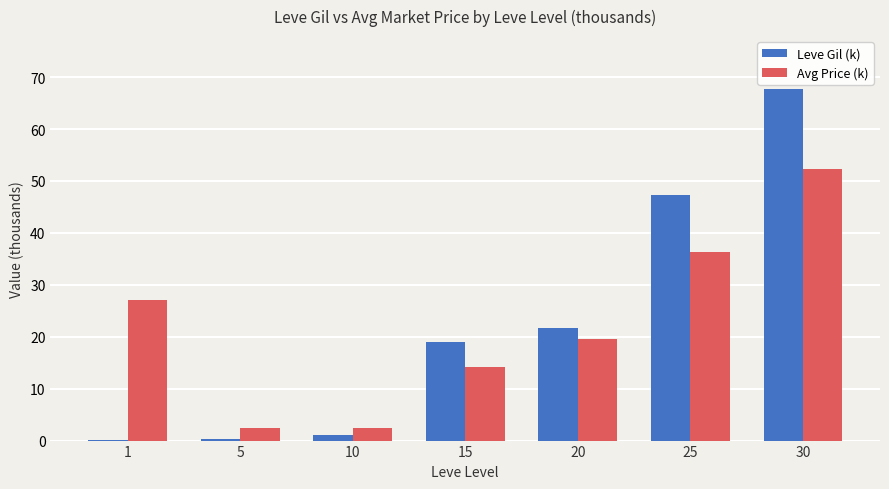

What is the total value across all series at 5?

2.7